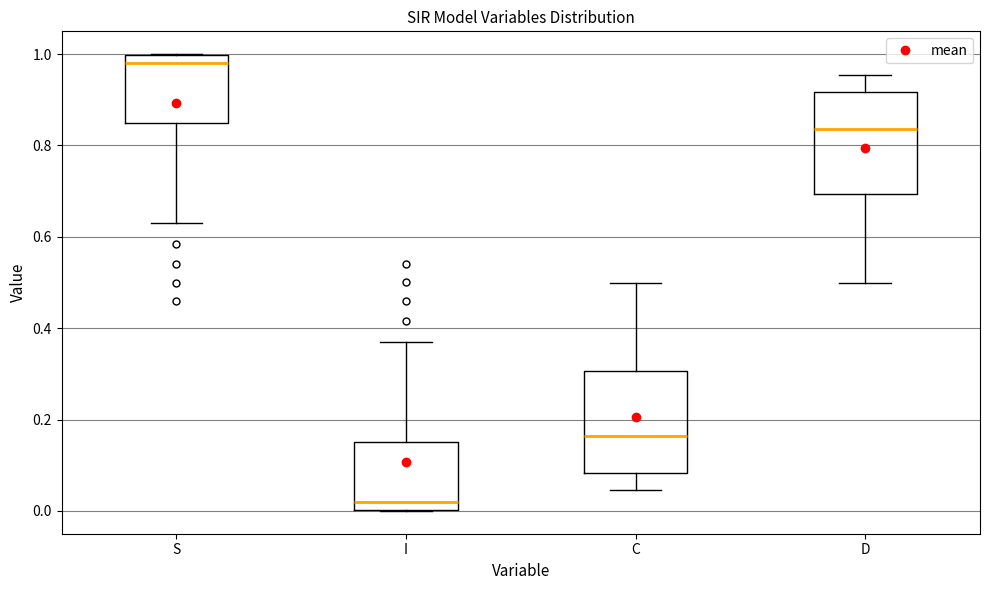

Reading left to right, transcribe this box plot: for each box, give where its median line is, the range the box spans, and where its two whiskers end, as read against the y-axis. The values are not printed on the chart, so give them approximately, as read against the axis.

S: median 0.98, box 0.84 to 1.00, whiskers 0.62 to 1.00
I: median 0.02, box 0.00 to 0.16, whiskers 0.00 to 0.38
C: median 0.16, box 0.08 to 0.30, whiskers 0.04 to 0.50
D: median 0.84, box 0.70 to 0.92, whiskers 0.50 to 0.96